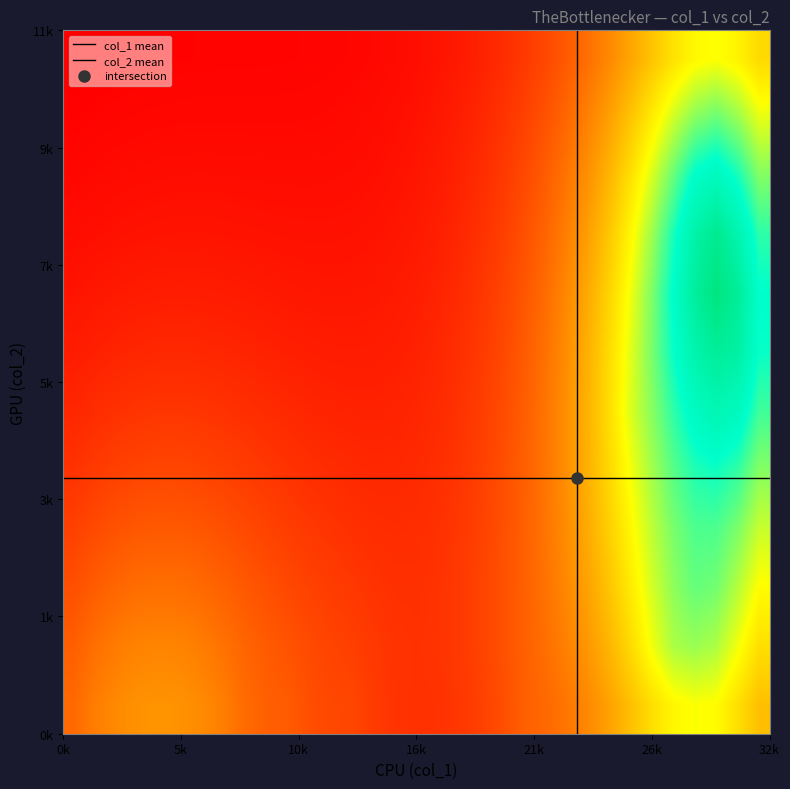

List the series in order of their peak value, lowest first.

0, 1